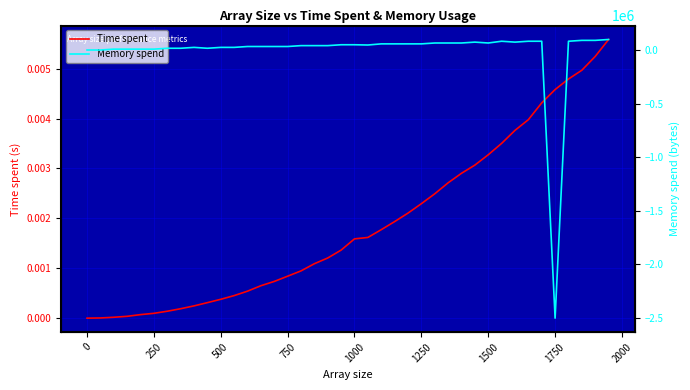

How many intersections are there between Memory spend and Time spent?

3